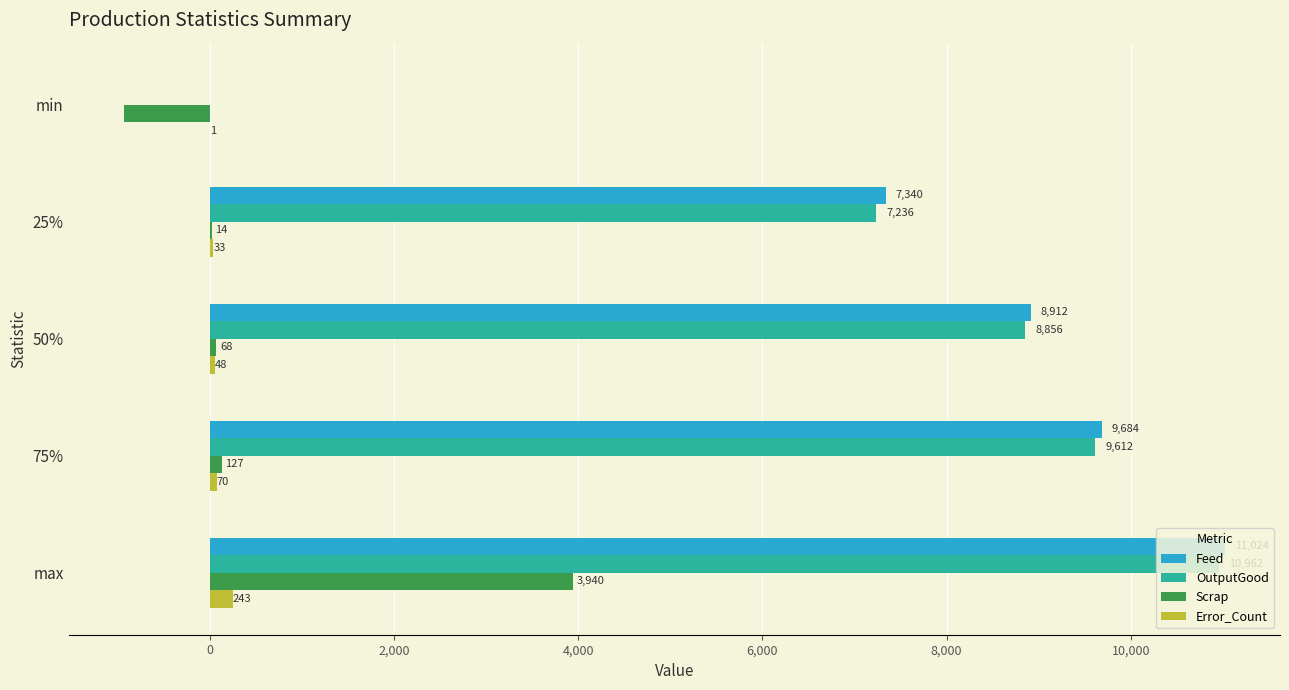

The value of OutputGood at 75% is 9612.0. True or false?

True